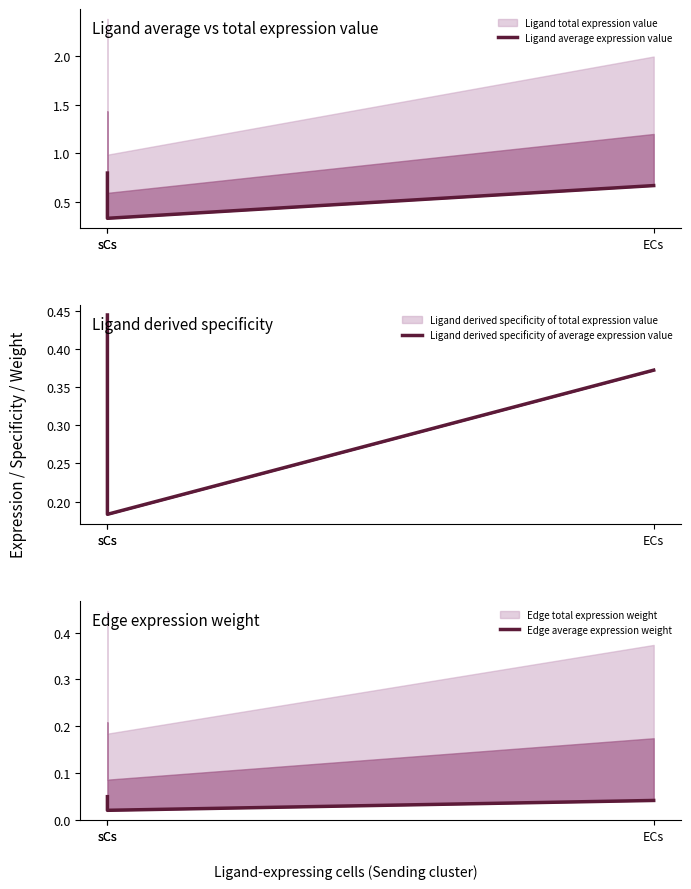

What is the maximum value for Ligand derived specificity of average expression value?

0.4